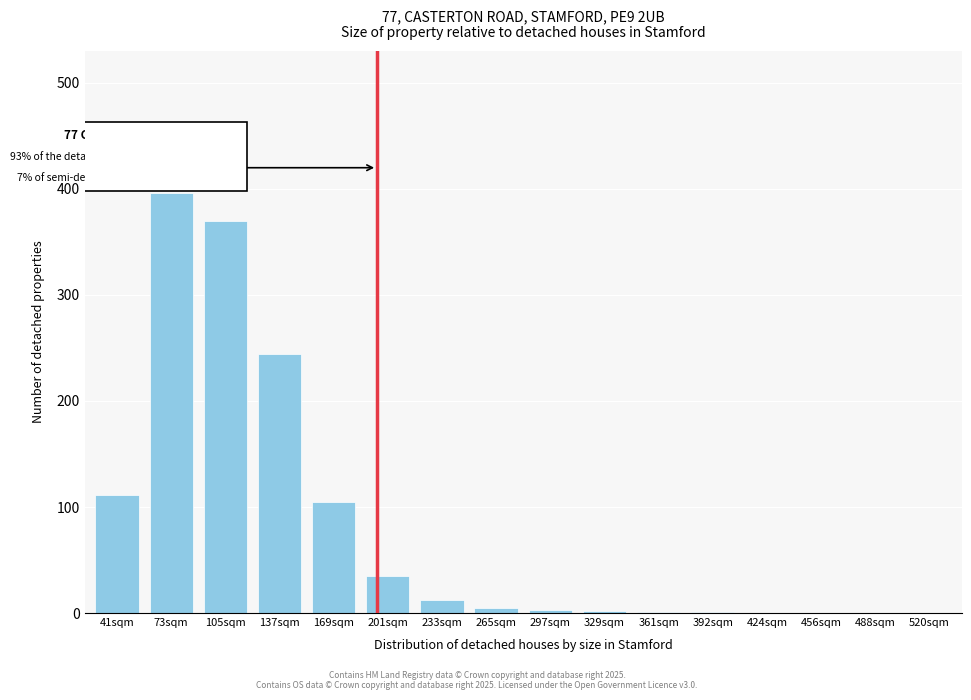

Read the value at 137sqm.

244